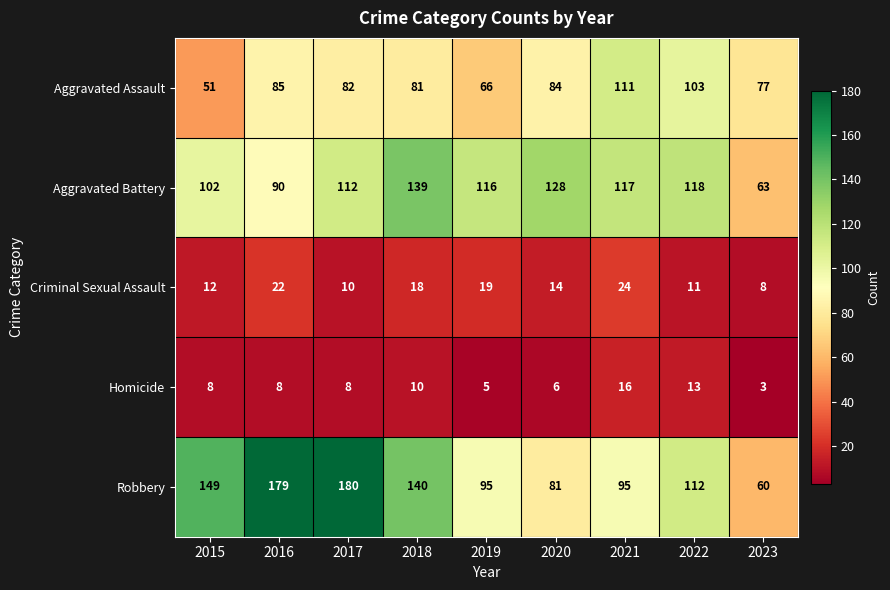

What is the sum of the Aggravated Battery values at 2023 and 2020?

191